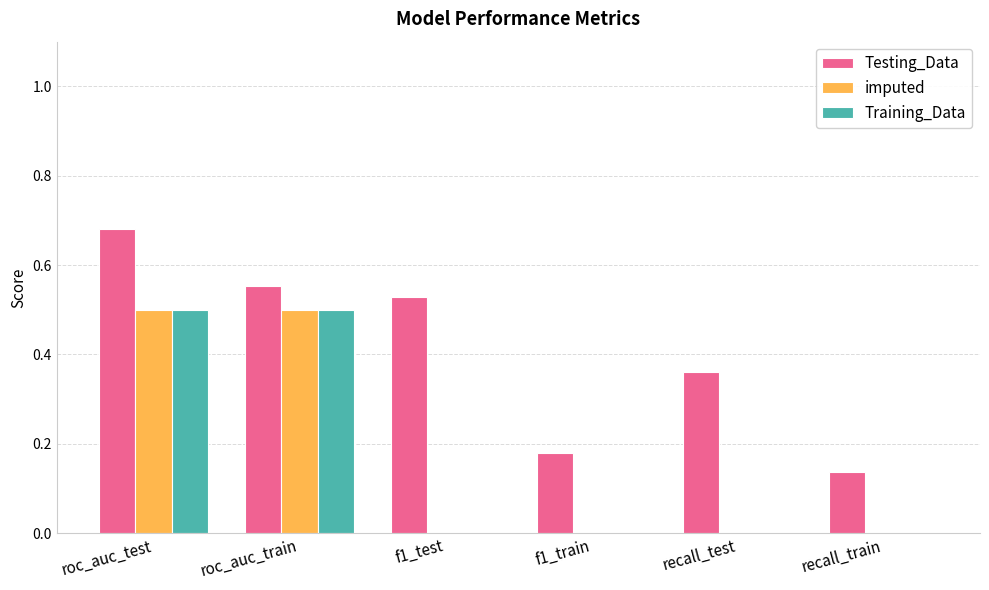

What are all the series names shown in the legend?

Testing_Data, imputed, Training_Data